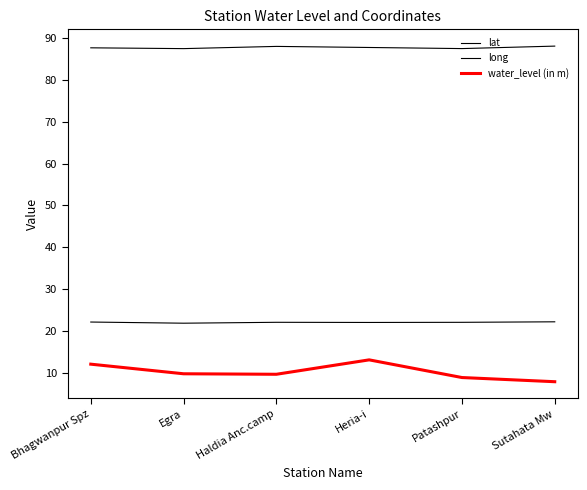

What is the value of the long point at the 1st from the left?

87.7